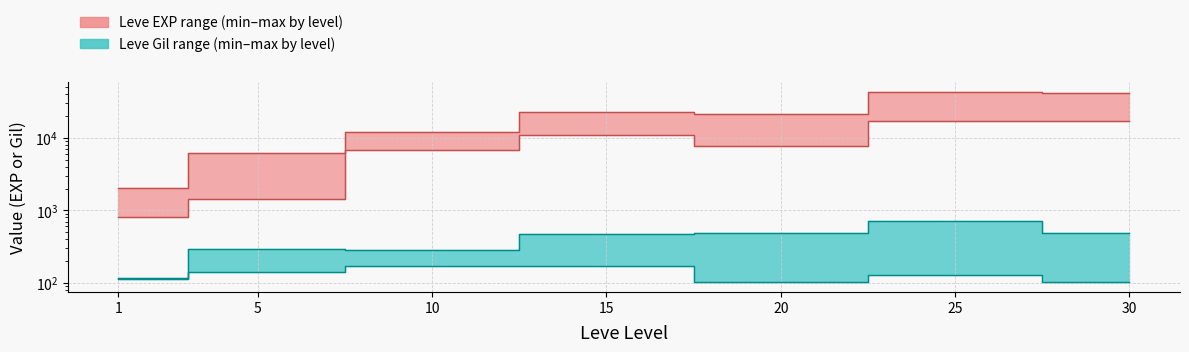

The Leve EXP lower series shows 7710 at 20. True or false?

True